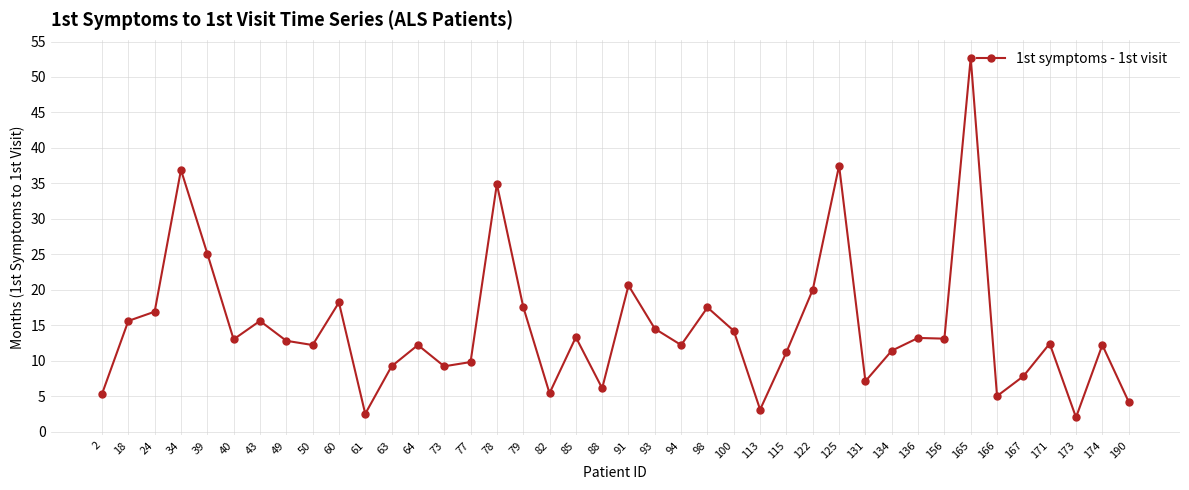

Where is the data nearest to the value 27?

39